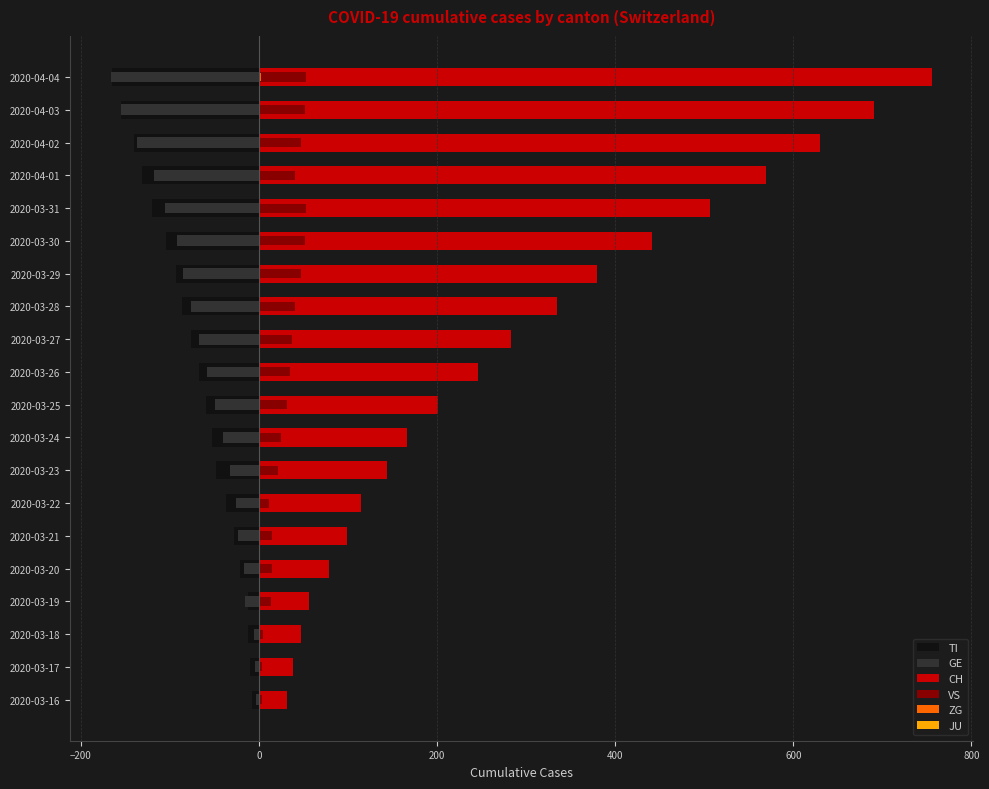

What are all the series names shown in the legend?

TI, GE, CH, VS, ZG, JU